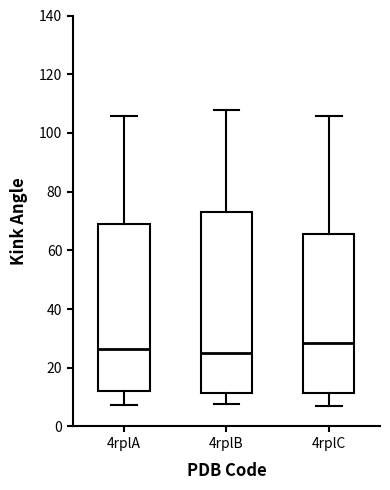

Where is the lower edge of the box for 4rplA on the y-axis? The values are not printed on the chart, so give them approximately, as read against the axis.

12